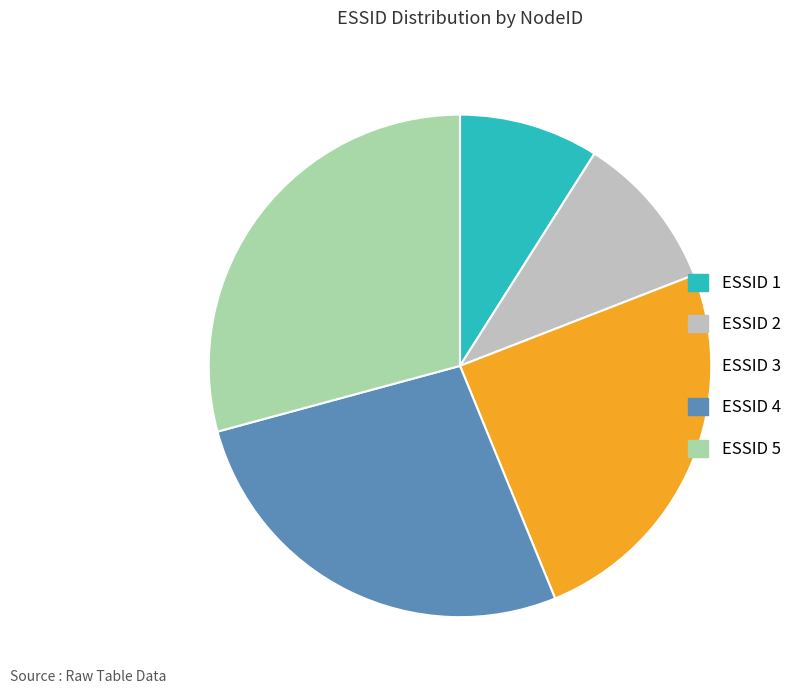

Is there a majority slice in this chart?

No